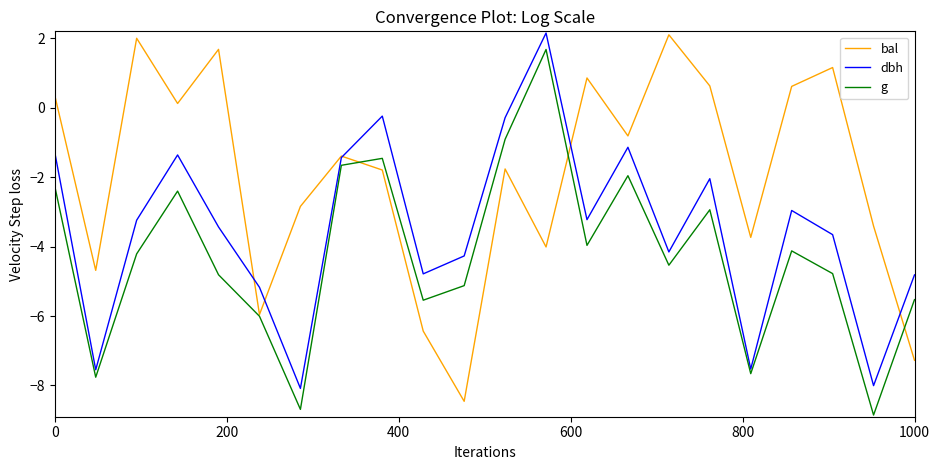

What is the greatest value displayed?

2.2